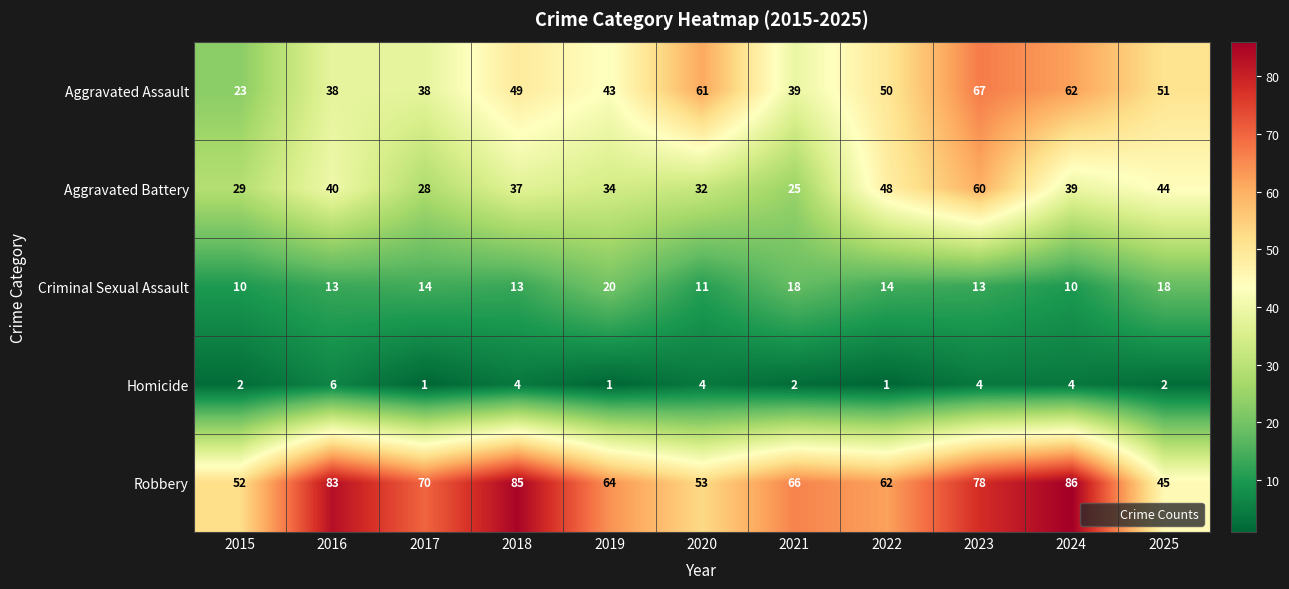

At how many categories does at least one series exceed 80?

3